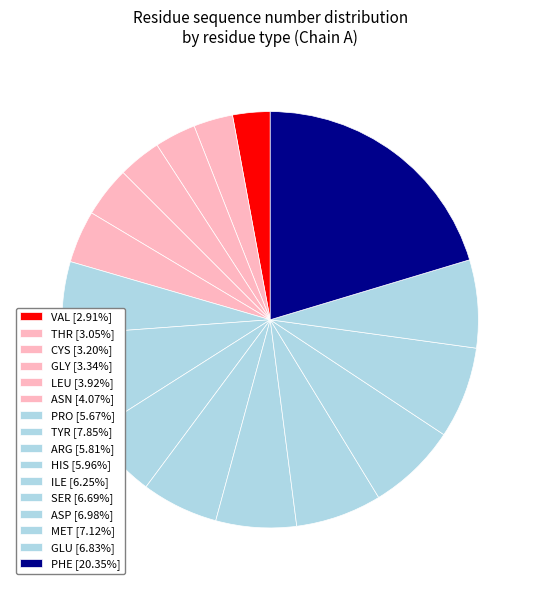

Is there any slice that represents more than half of the pie?

No